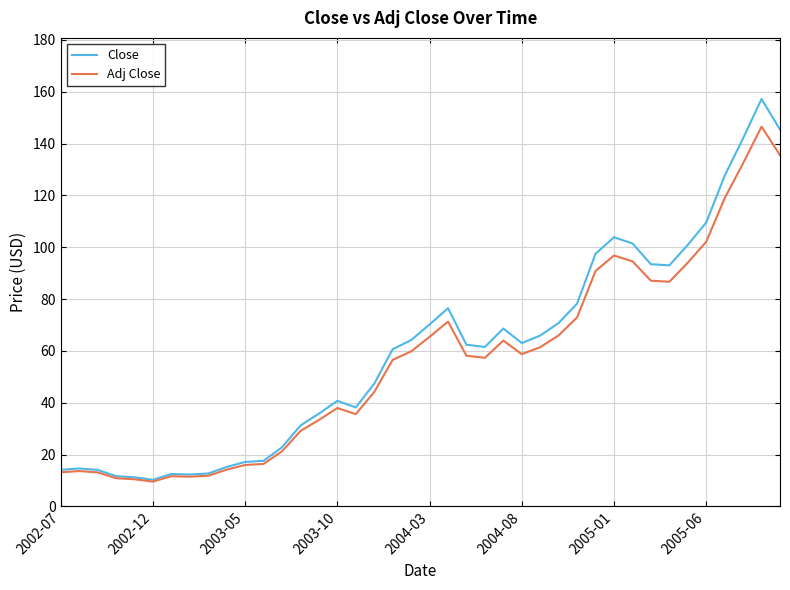

List the series in order of their peak value, lowest first.

Adj Close, Close